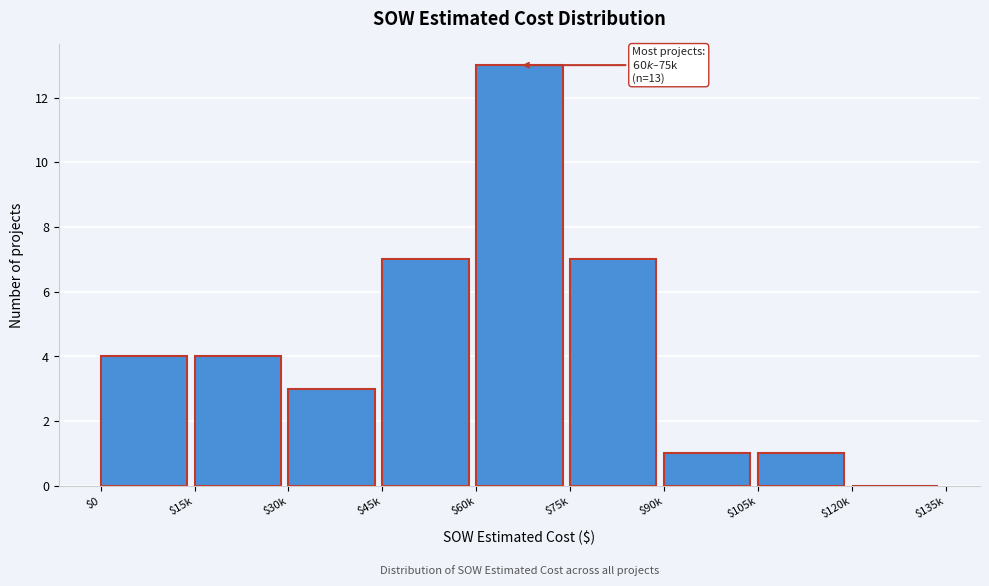

What is the approximate value at $75k?

7